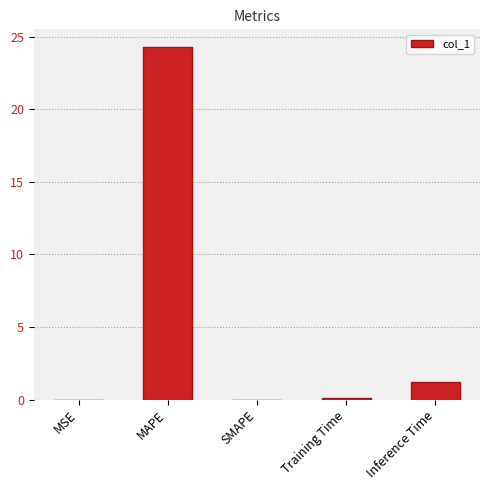

Does the chart contain stacked bars?

No